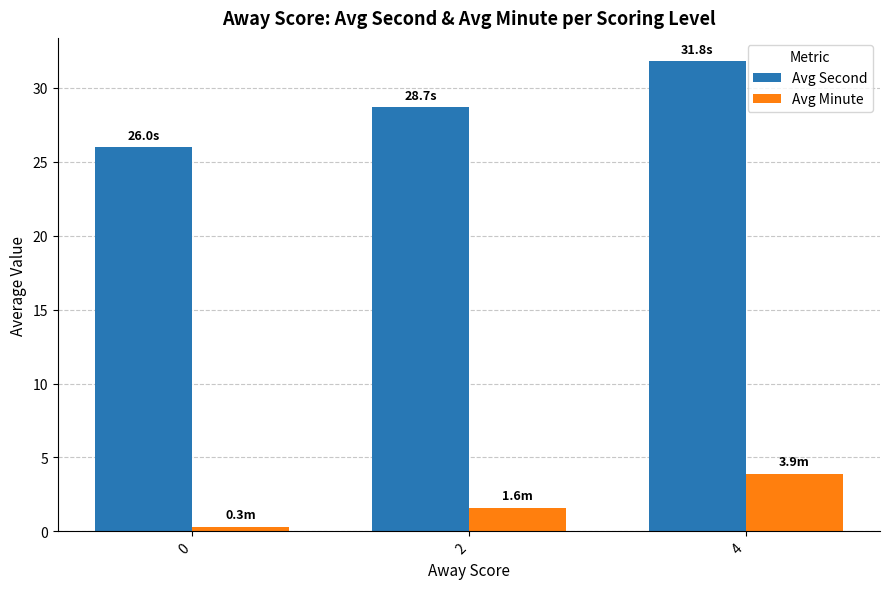

What are all the series names shown in the legend?

Avg Second, Avg Minute